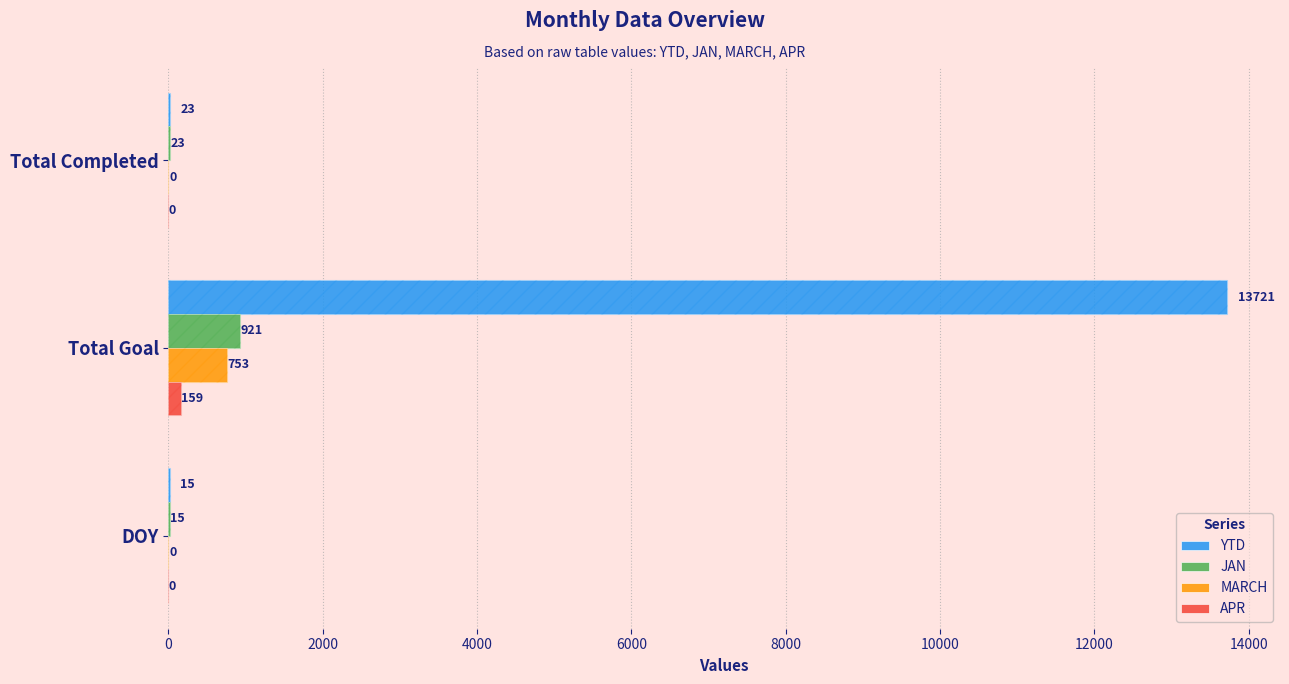

Are the bars grouped side by side (vs. stacked)?

Yes